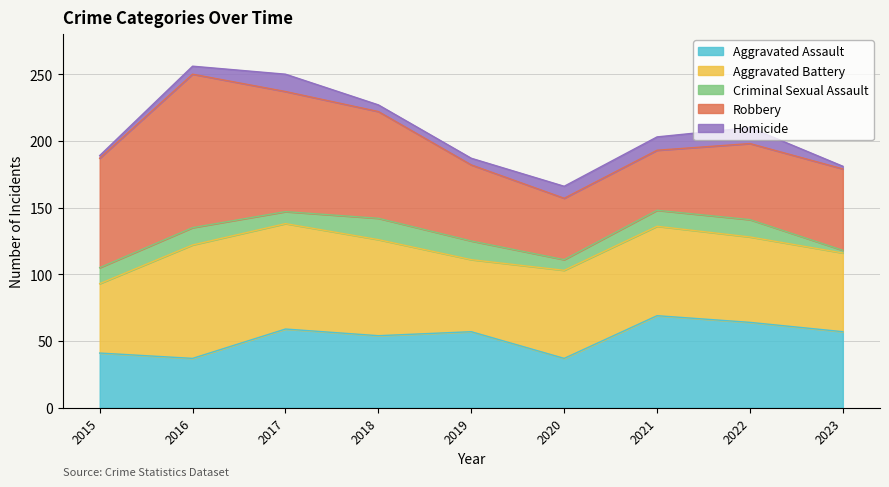

List the labels in order of Aggravated Battery value, smallest first.

2015, 2019, 2023, 2022, 2020, 2021, 2018, 2017, 2016